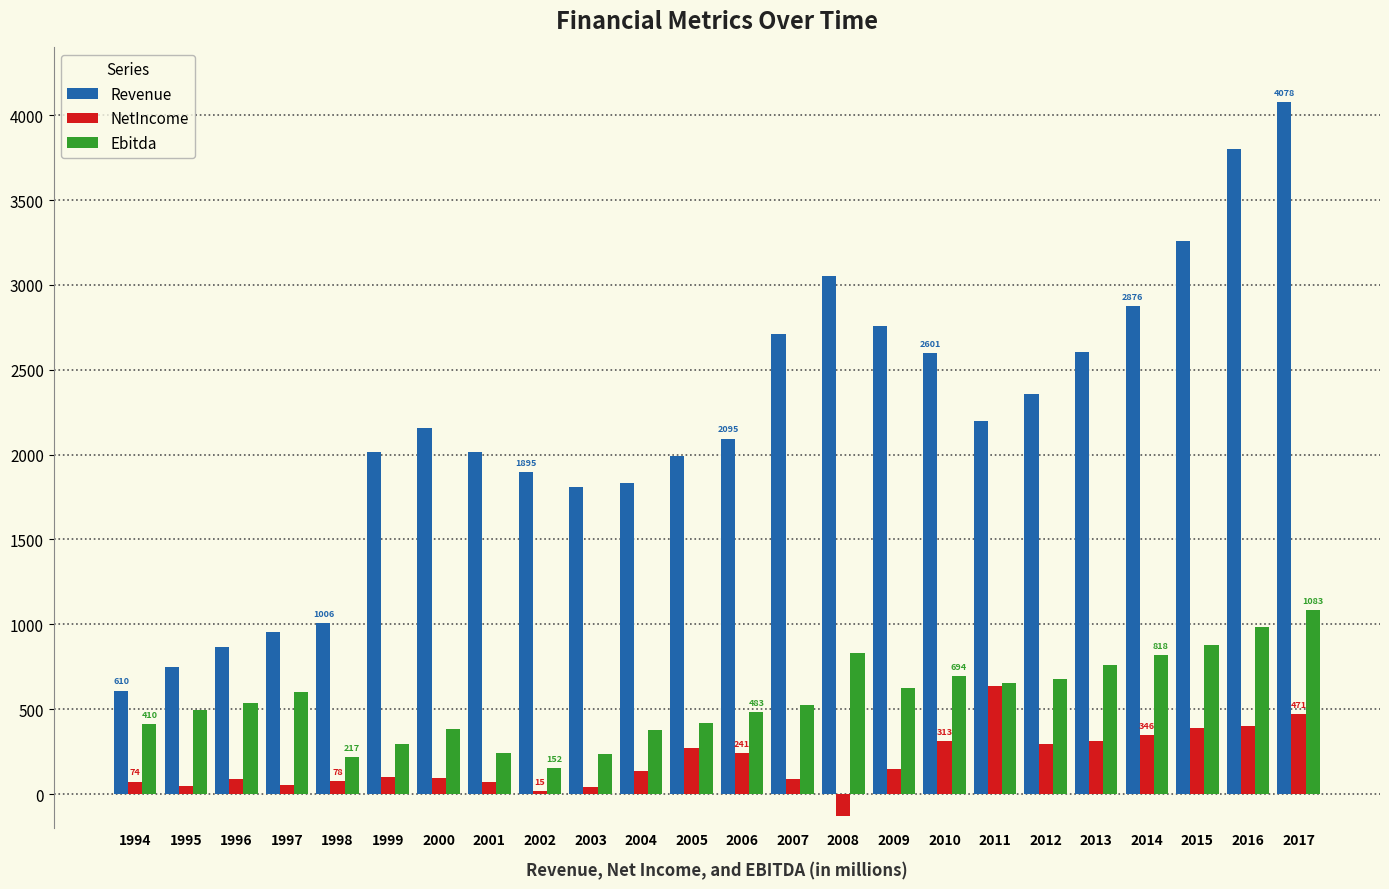

At which label is Revenue closest to 2343?

2012